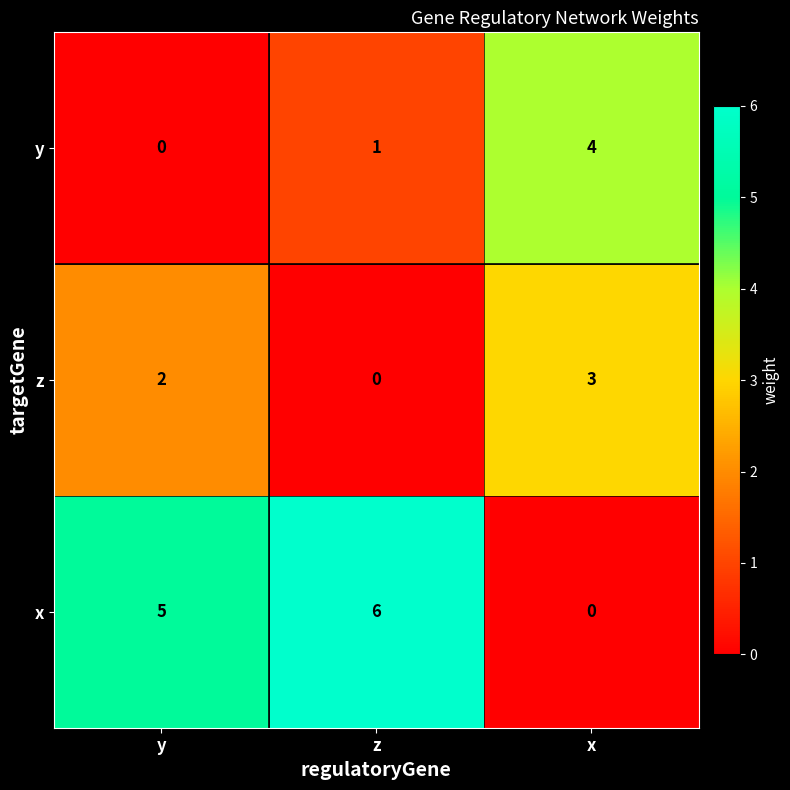

How many z values are between 0 and 3?

3